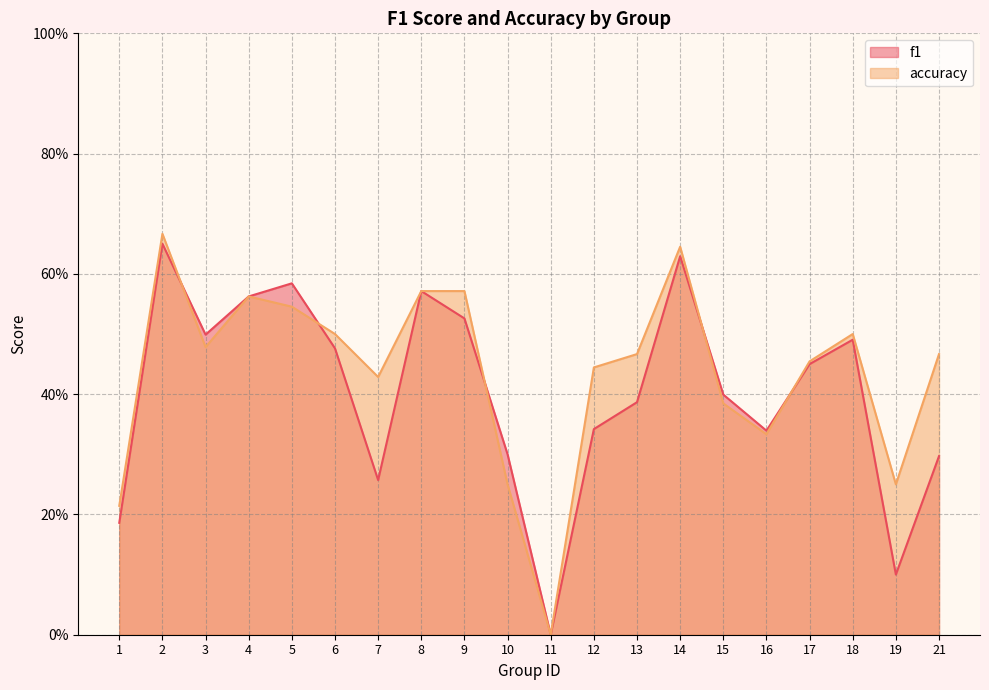

How many values in the accuracy series exceed 0?

19